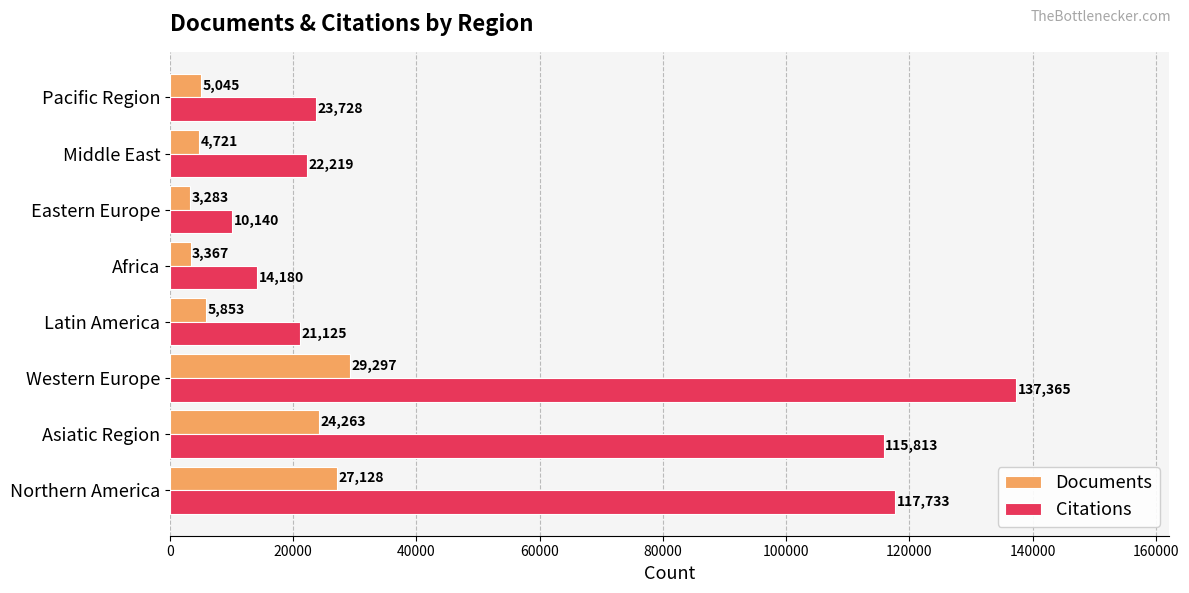

Which series has the largest range (max minus min)?

Citations